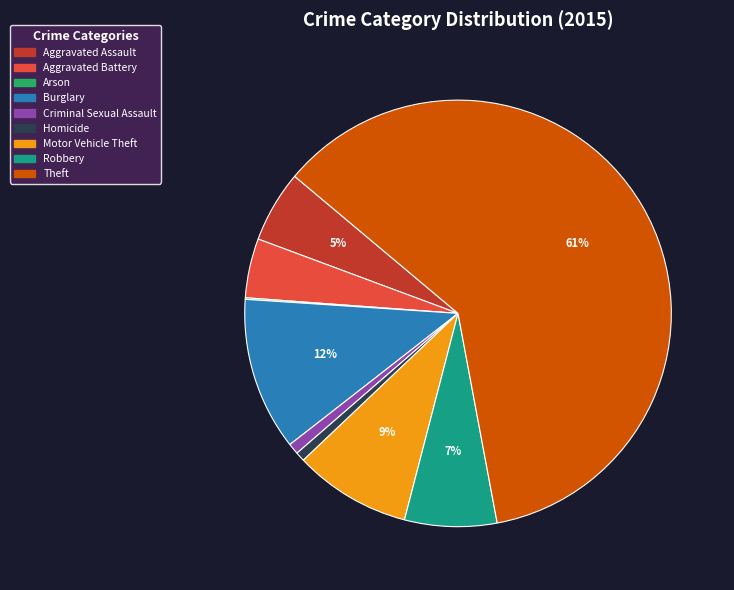

To the nearest percent, what percentage of the pie is Motor Vehicle Theft?

9%